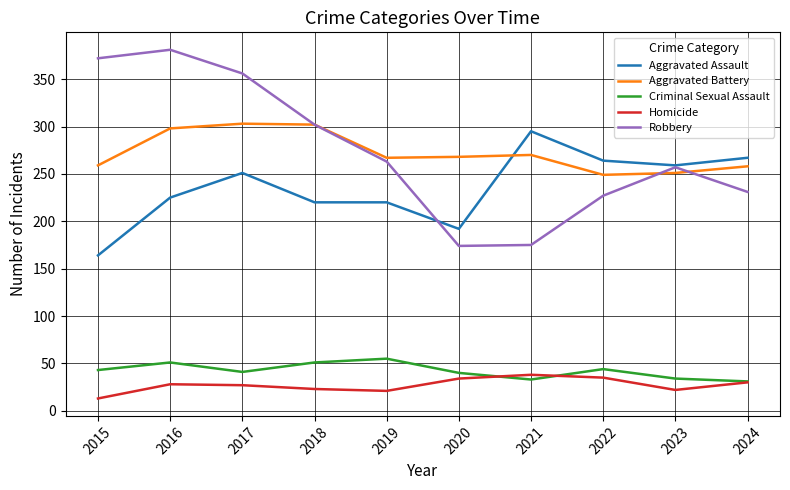

True or false: Homicide and Aggravated Assault cross at least once.

False